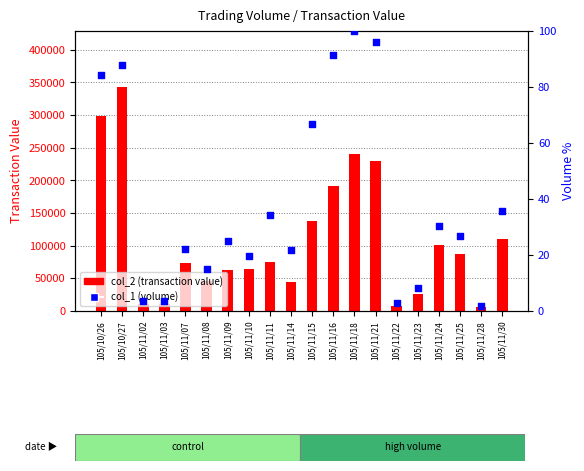

At how many categories does at least one series exceed 187077?

5